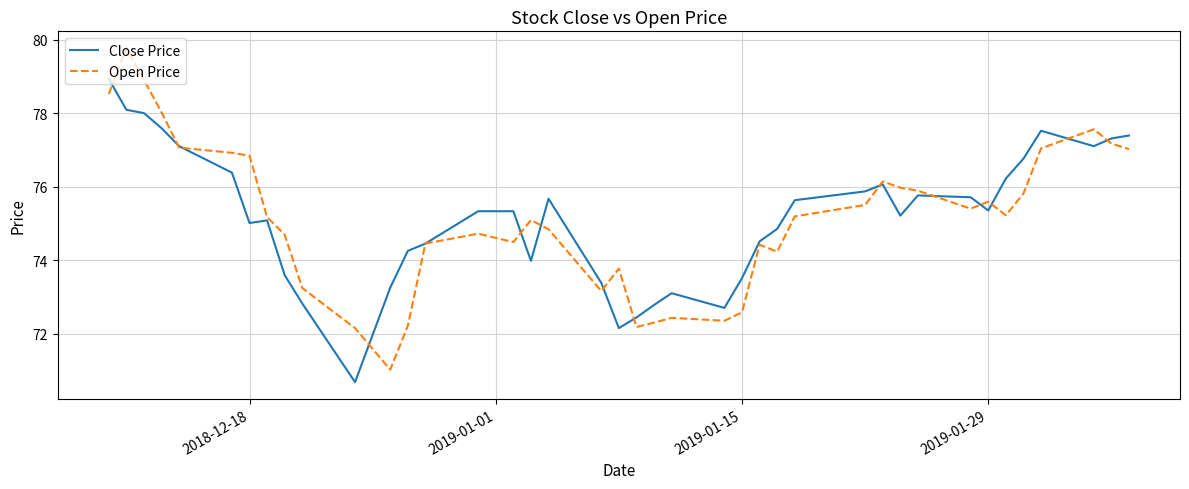

What is the minimum value for Close Price?

70.7